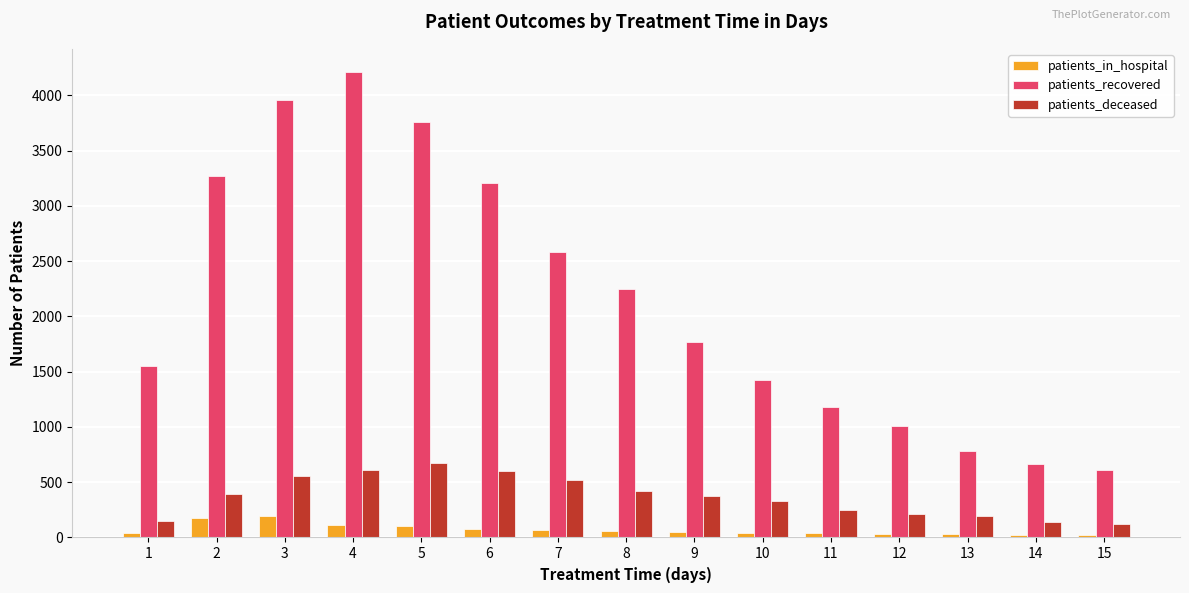

What is the value of the patients_deceased bar at the 10th from the left?

332